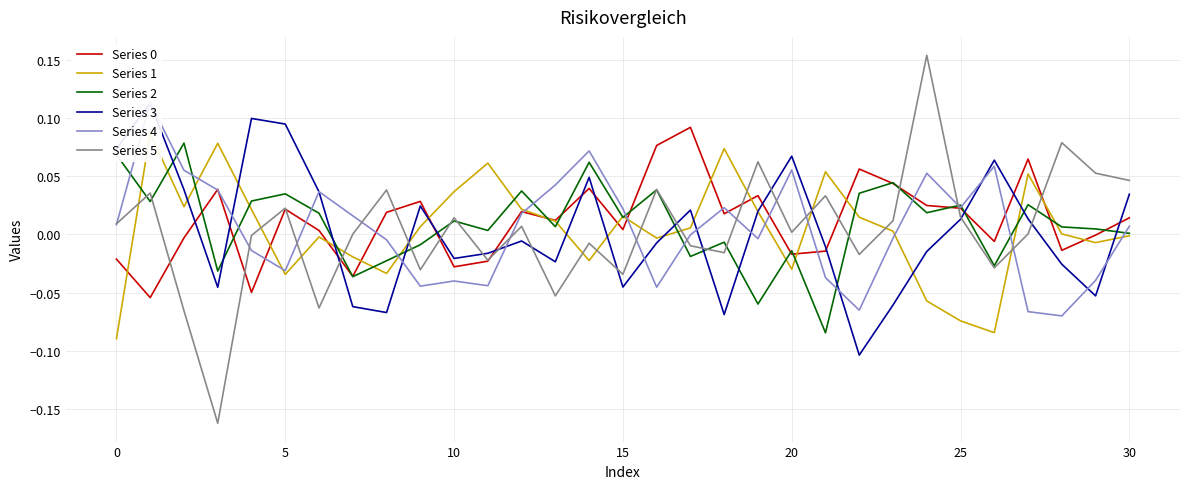

True or false: Series 3 has a value of -0.0 at 30.

False